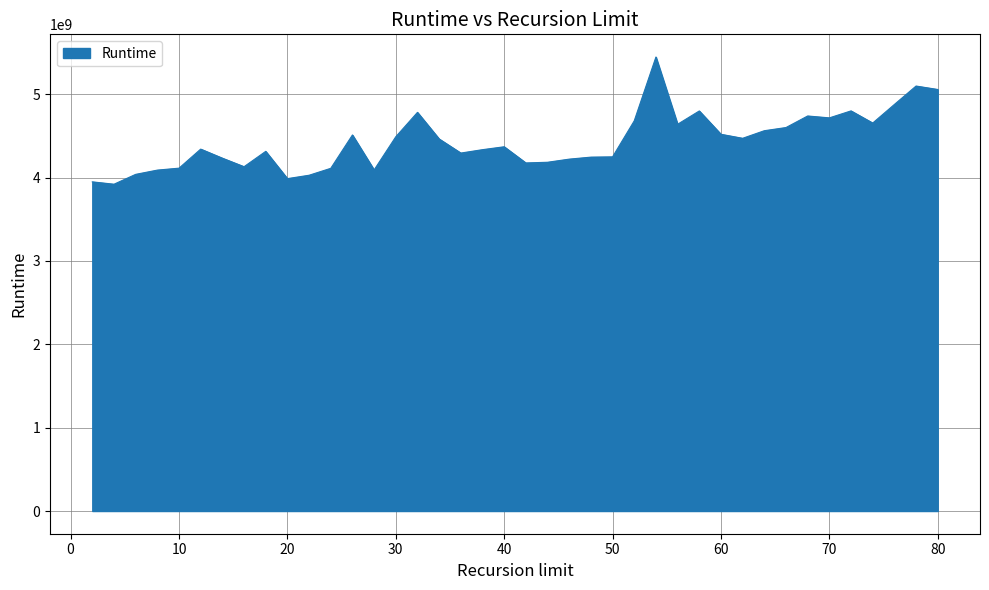

What is the minimum value shown in the chart?

3921294160